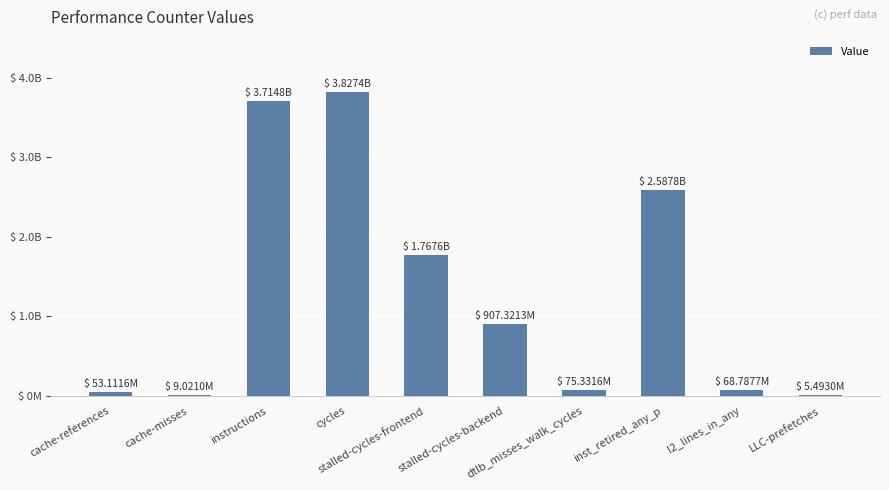

What is the label of the 8th bar from the right?

instructions